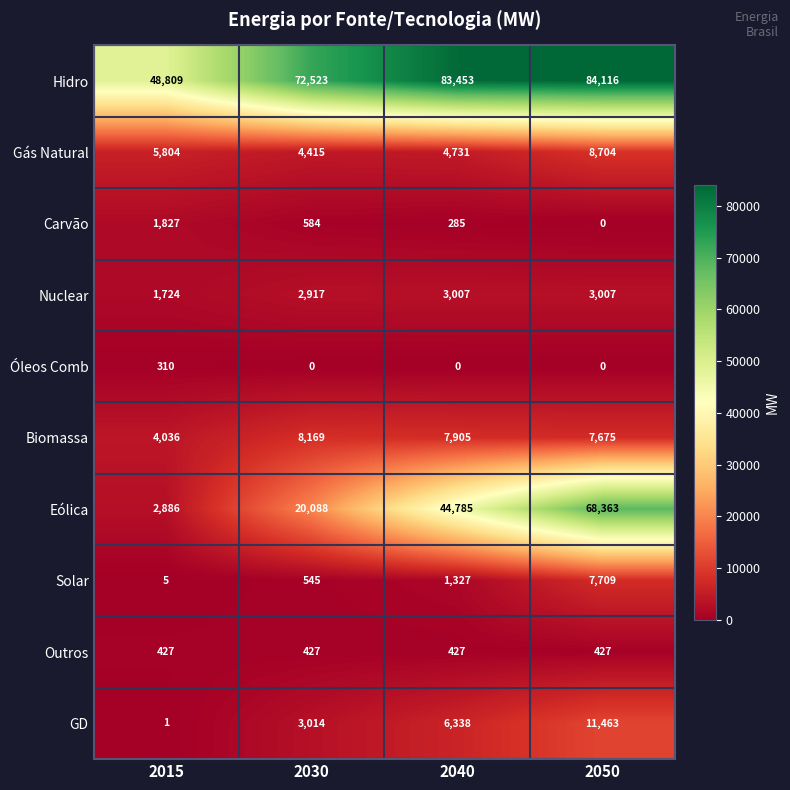

How many categories are shown in the chart?

4